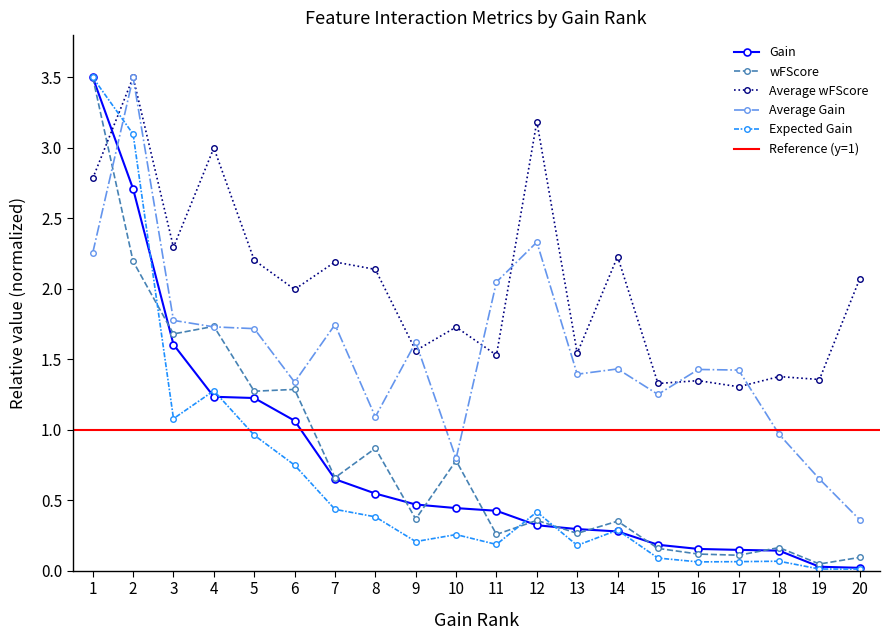

What is the average value of the Gain series?

0.8